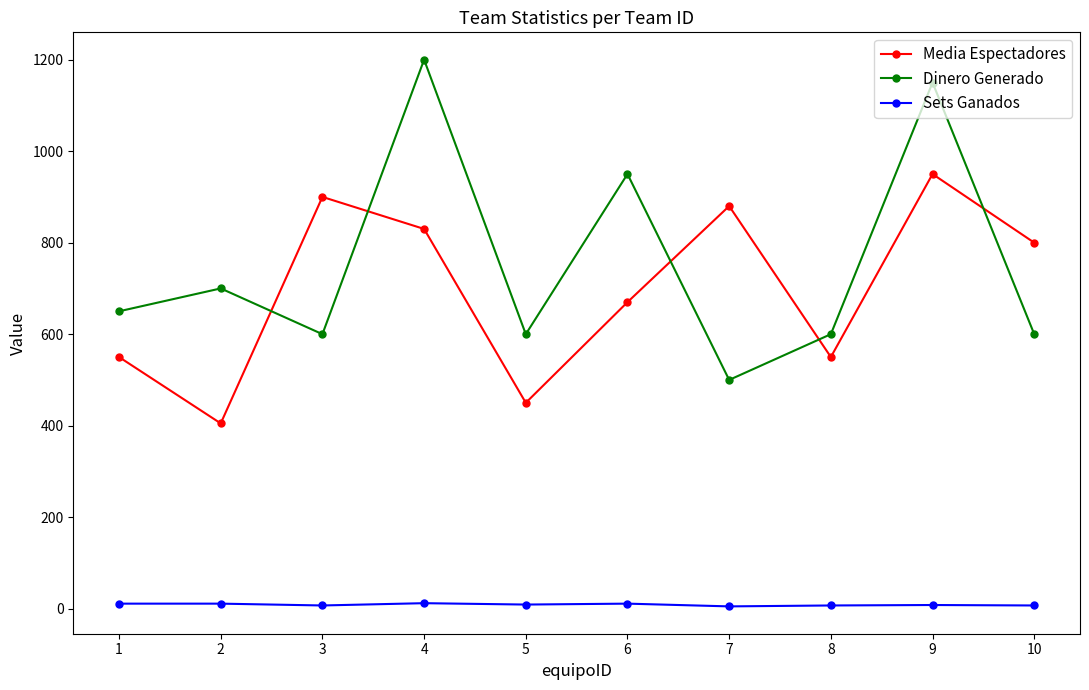

What is the difference between the maximum and minimum values in the Media Espectadores series?

545